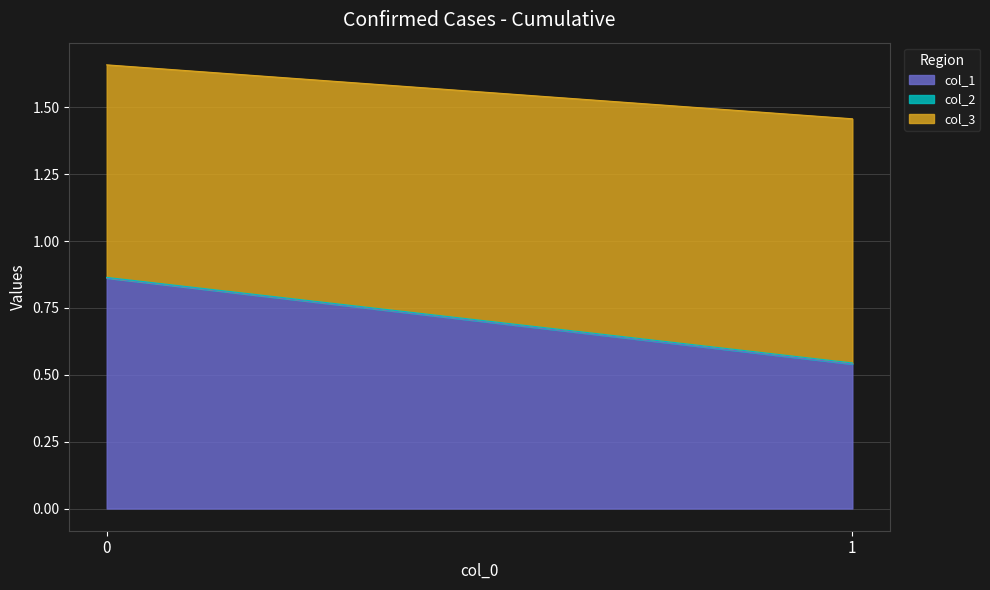

Rank the categories by col_3 value from lowest to highest.

0, 1